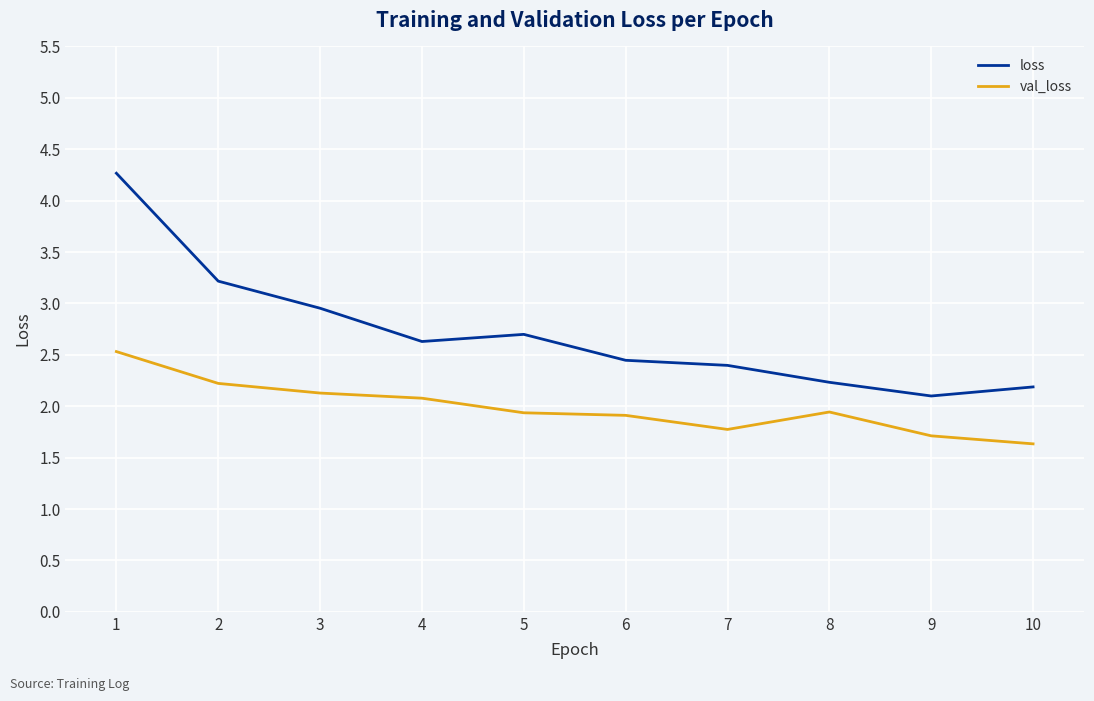

Is this an area chart (filled region under the line)?

No